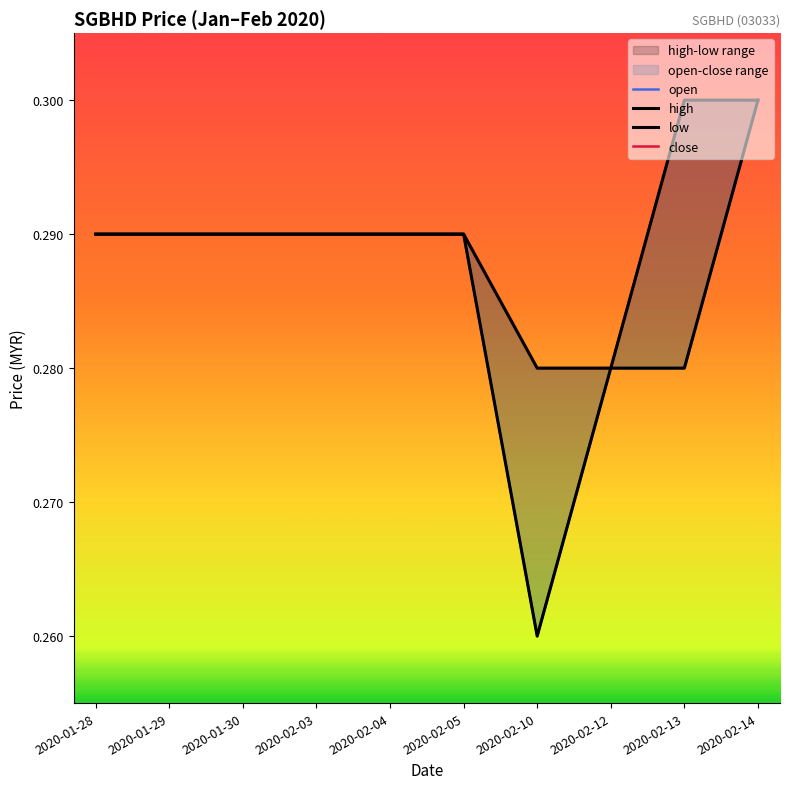

Is the value of open at 2020-02-12 greater than the value of low at 2020-02-04?

No